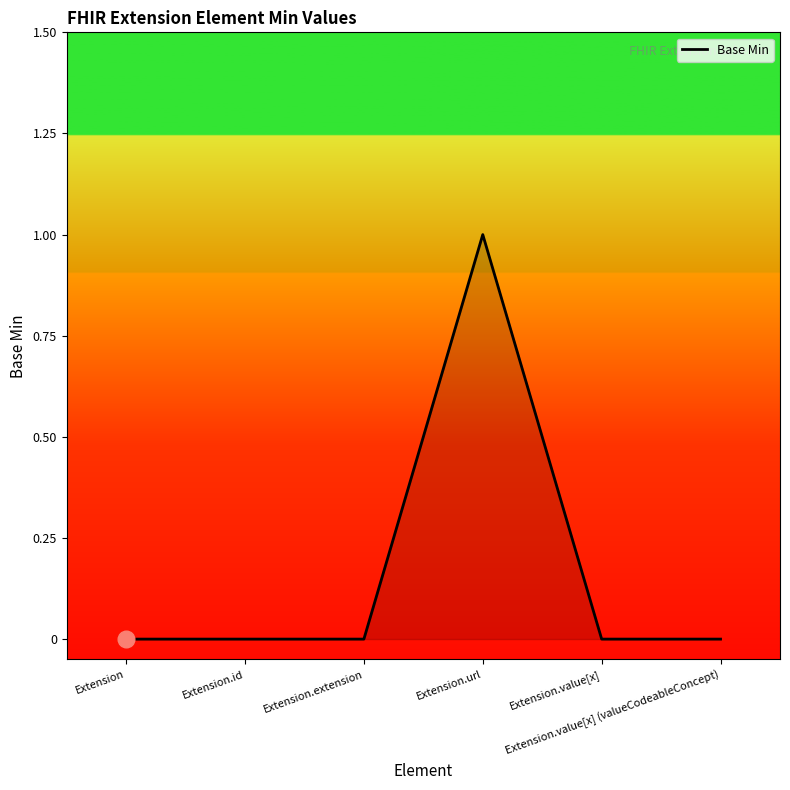

True or false: the data has more than 0 interior local peaks.

True